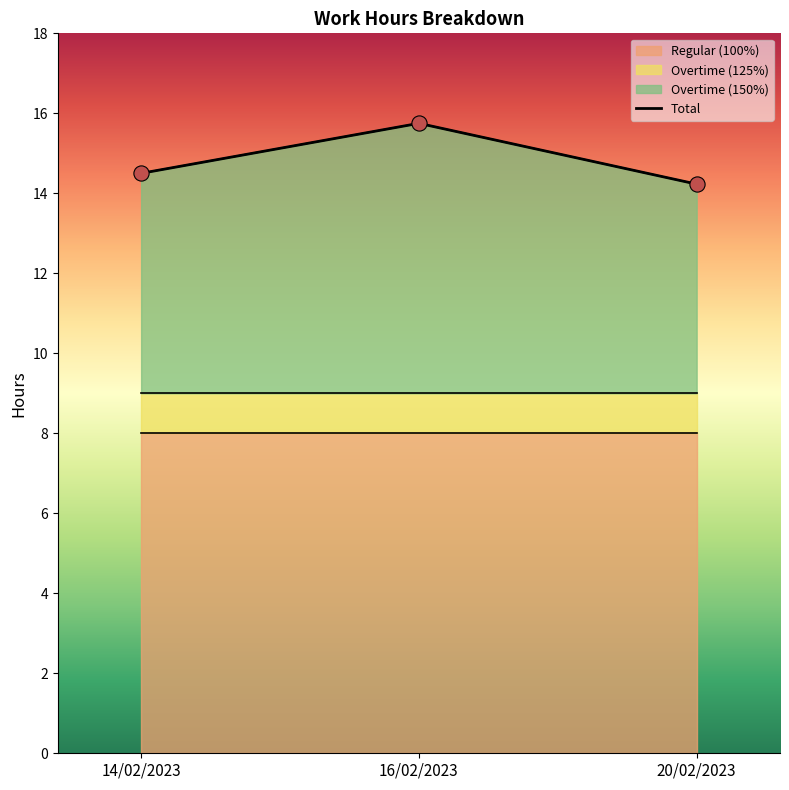

At how many categories does at least one series exceed 15?

1